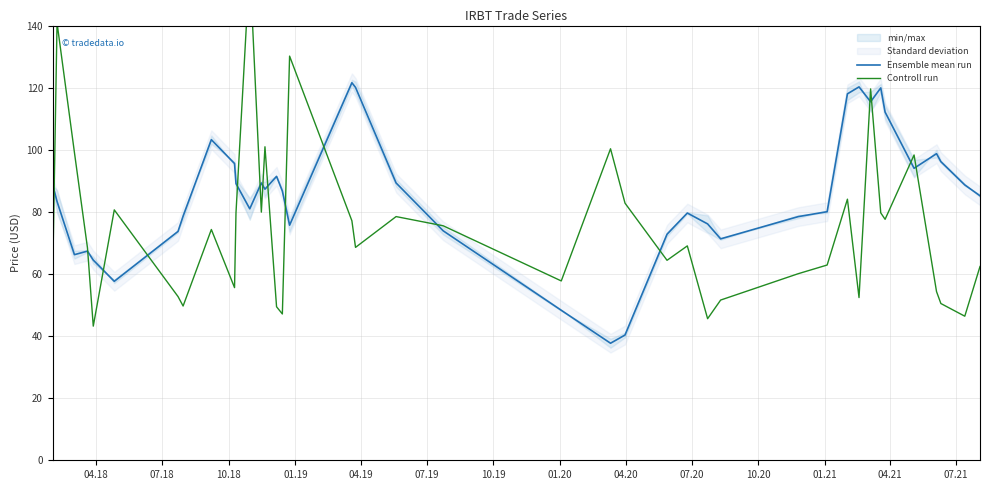

What is the lowest value of the Ensemble mean run series?

37.7